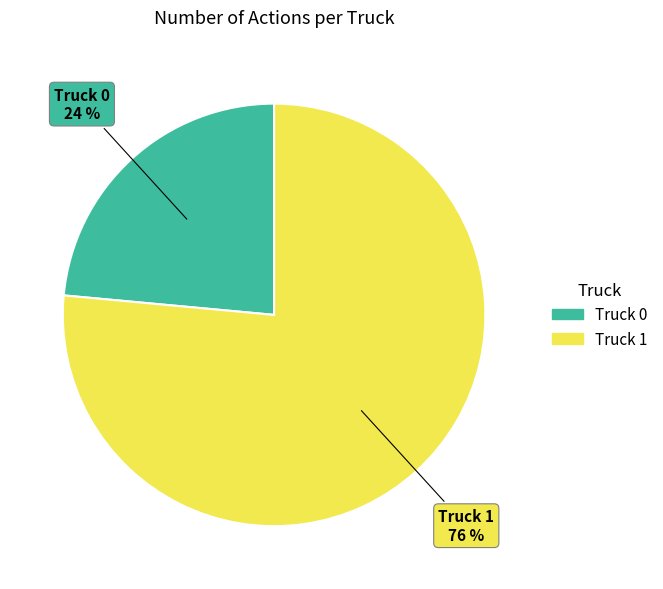

Is there any slice that represents more than half of the pie?

Yes